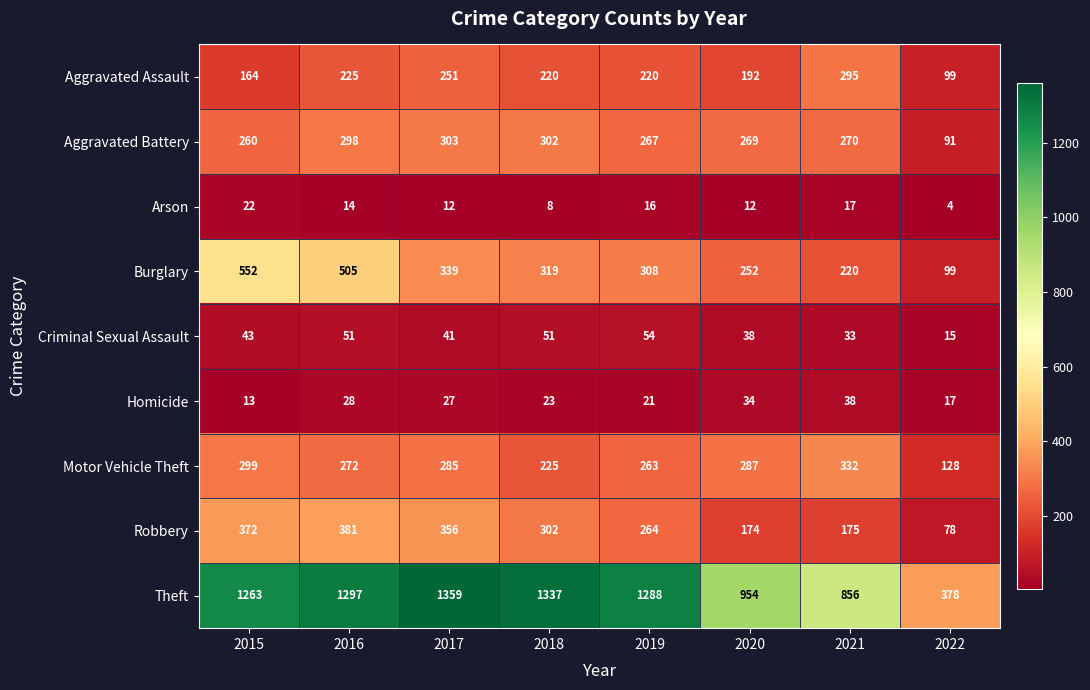

Read the Aggravated Assault value at 2019.

220